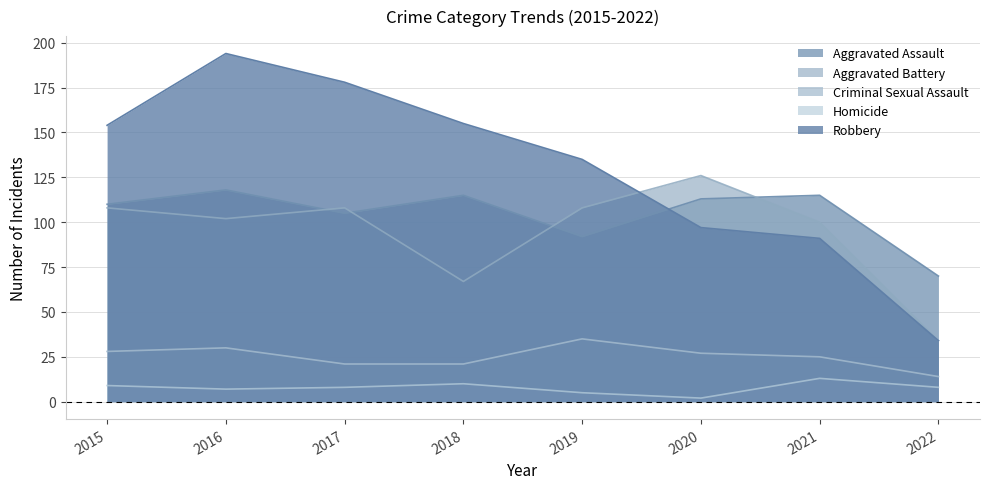

Is the value of Criminal Sexual Assault at 2021 greater than the value of Robbery at 2022?

No